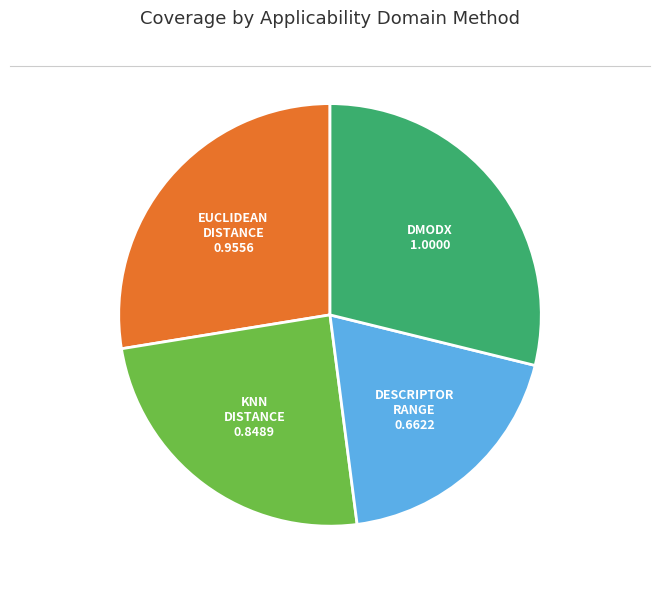

Is there a majority slice in this chart?

No